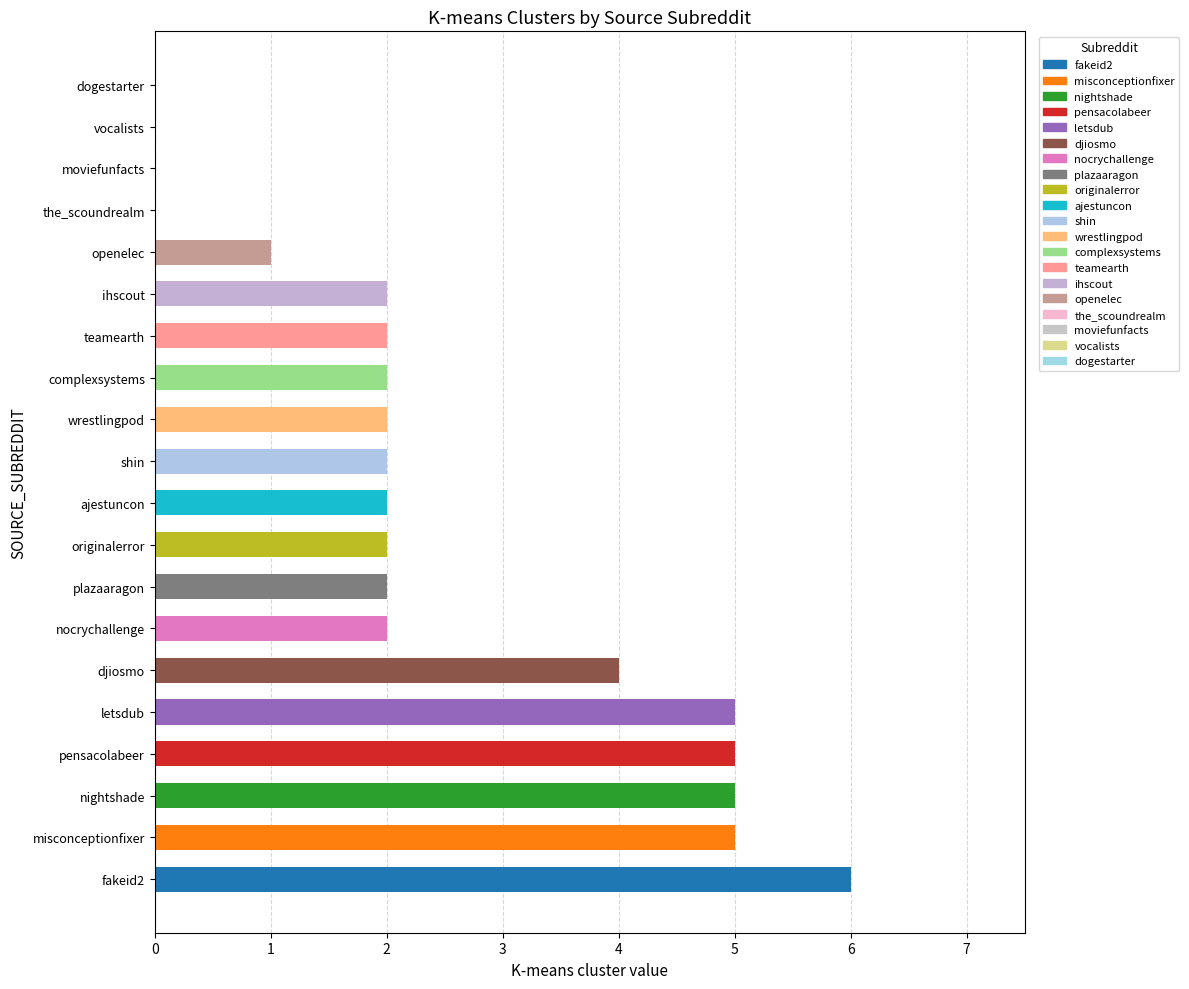

What is the change in value from misconceptionfixer to shin?

-3